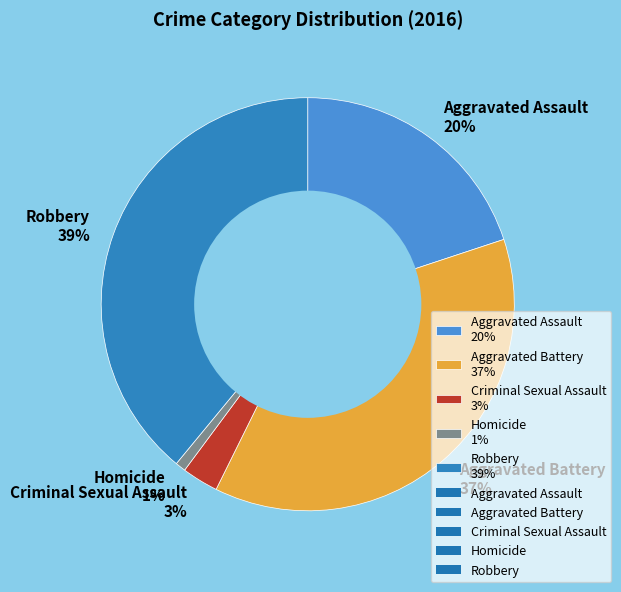

To the nearest percent, what portion does Aggravated Assault 20% represent?

20%